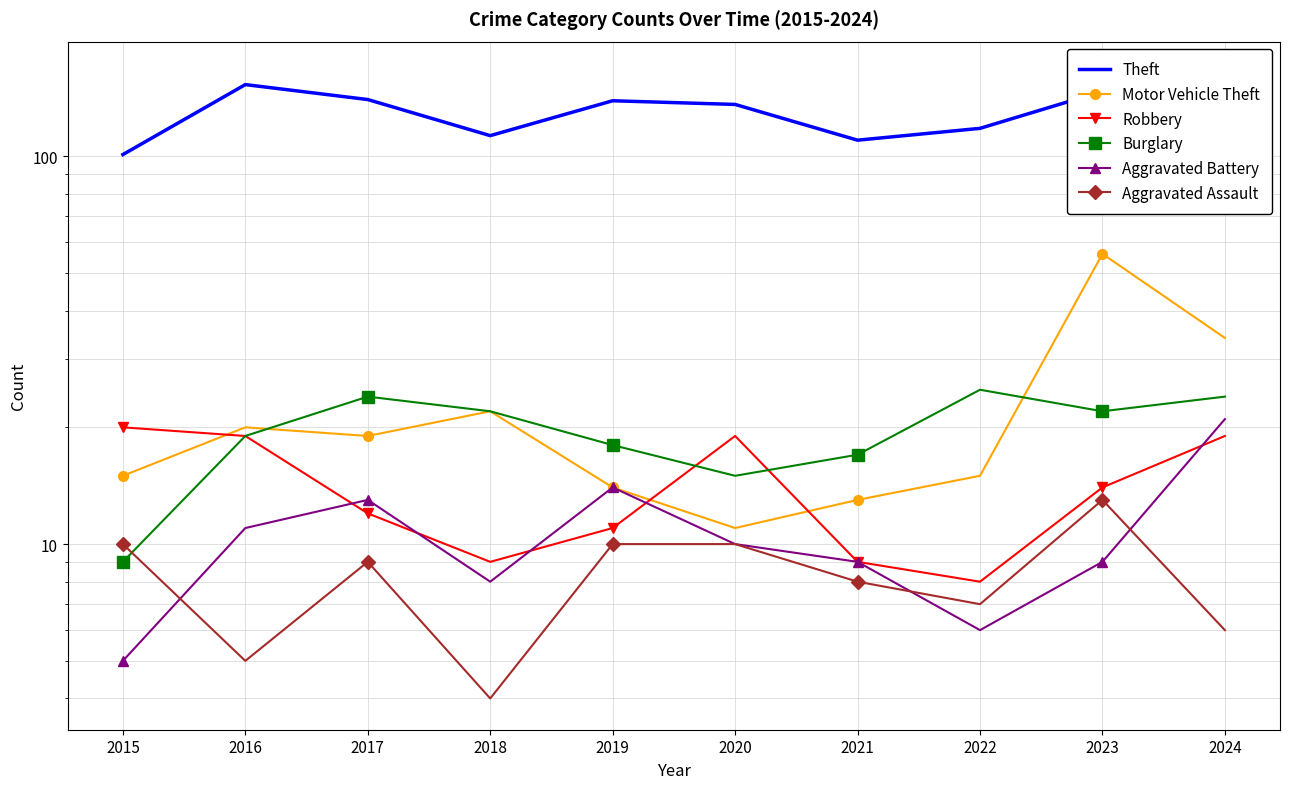

The value of Aggravated Battery at 2021 is 16. True or false?

False